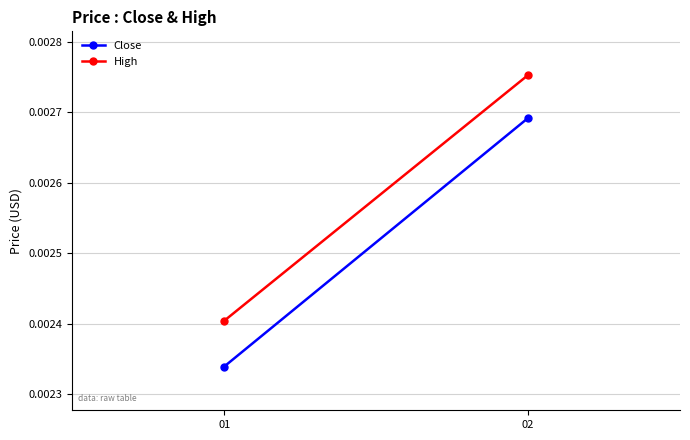

Count the Close values in the range 0 to 1.

2